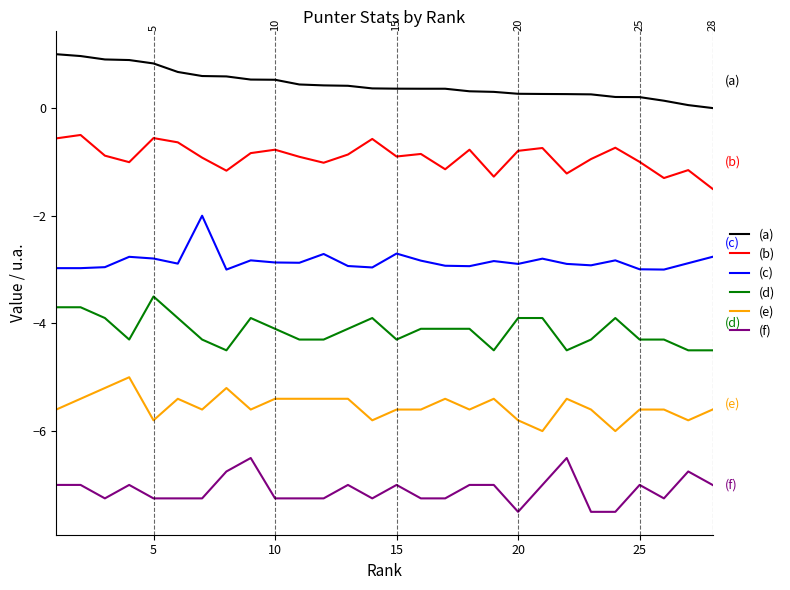

What is the smallest value displayed?

-7.5